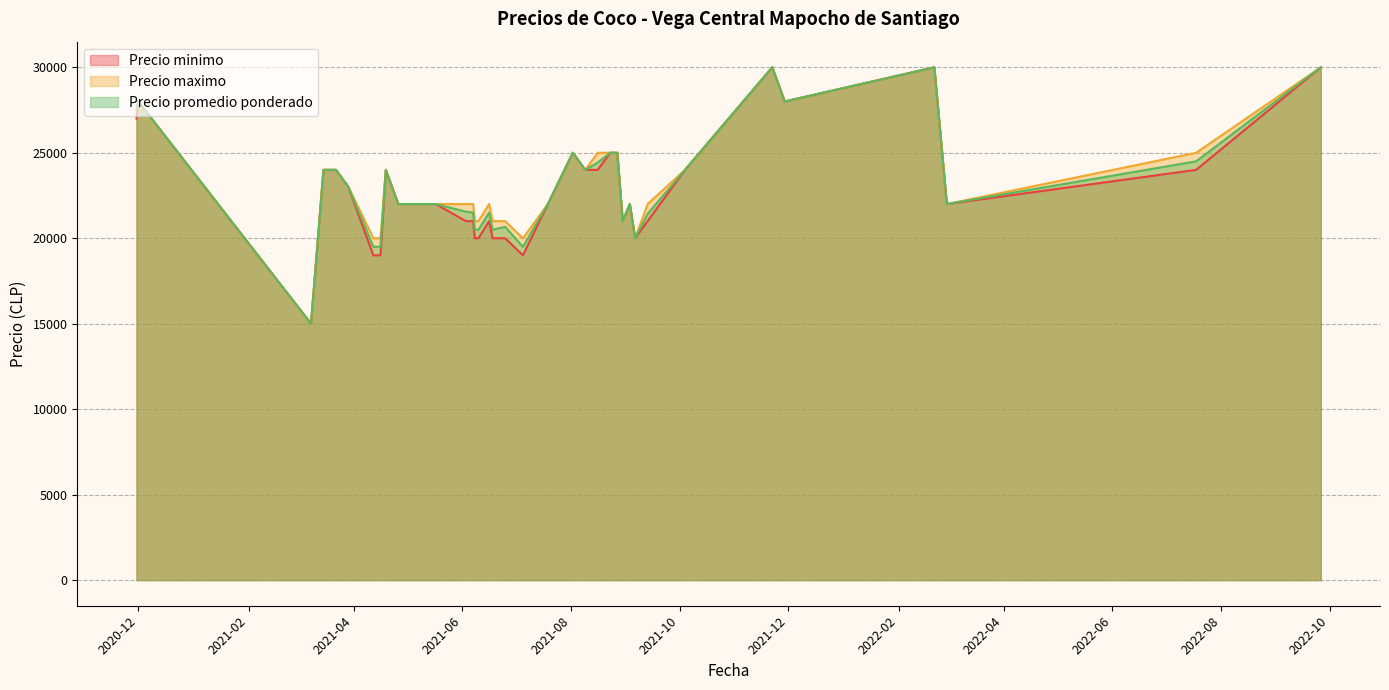

True or false: Precio minimo has a value of 10229 at 2022-02-21.

False